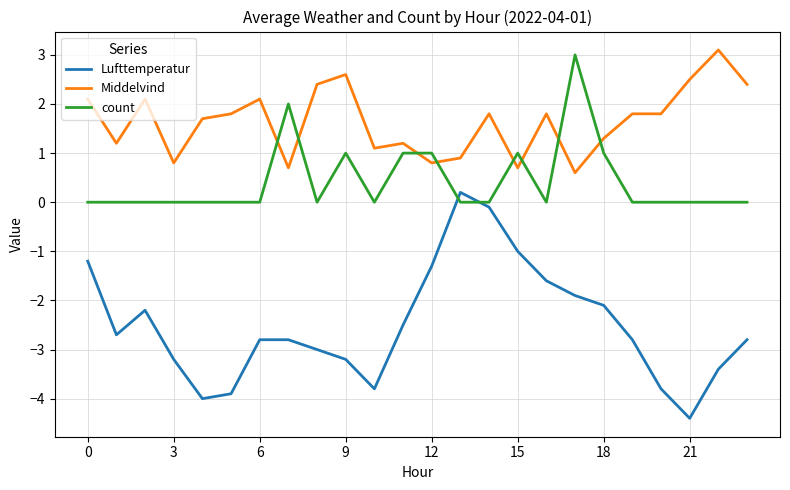

True or false: count and Lufttemperatur cross at least once.

True